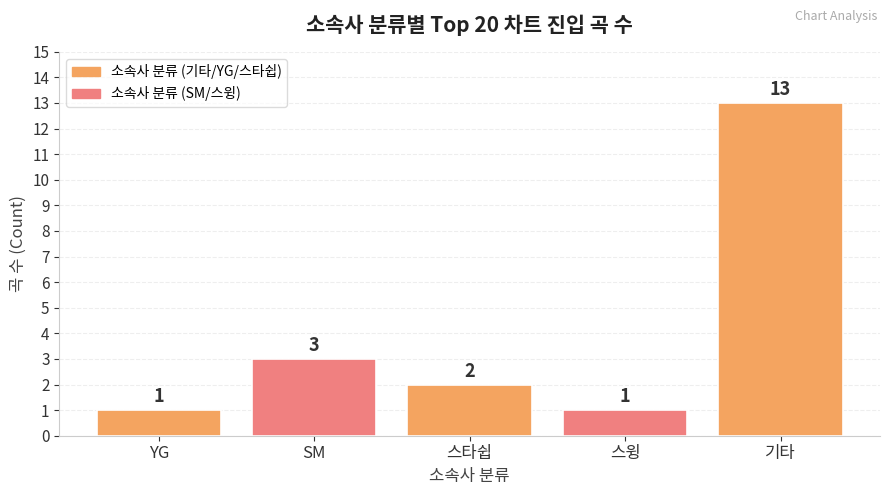

What is the label of the 1st bar from the left?

YG